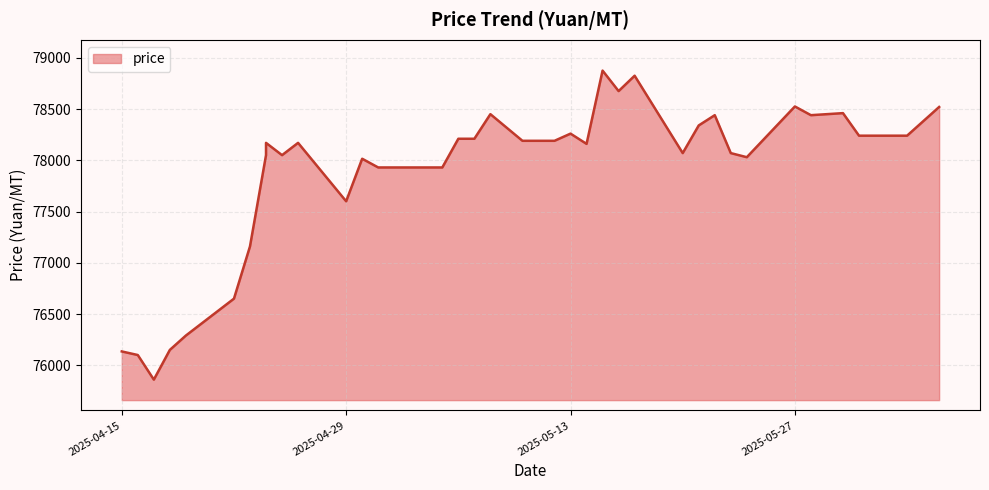

The chart shows a value of 78380 at 2025-06-04. True or false?

True